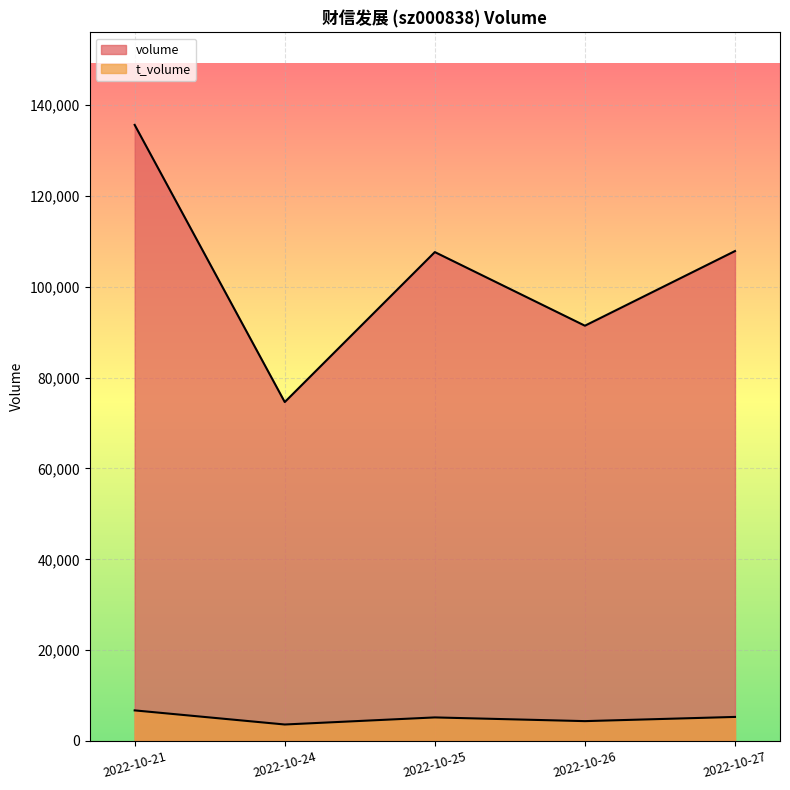

What value does the volume series have at 2022-10-27?

107875